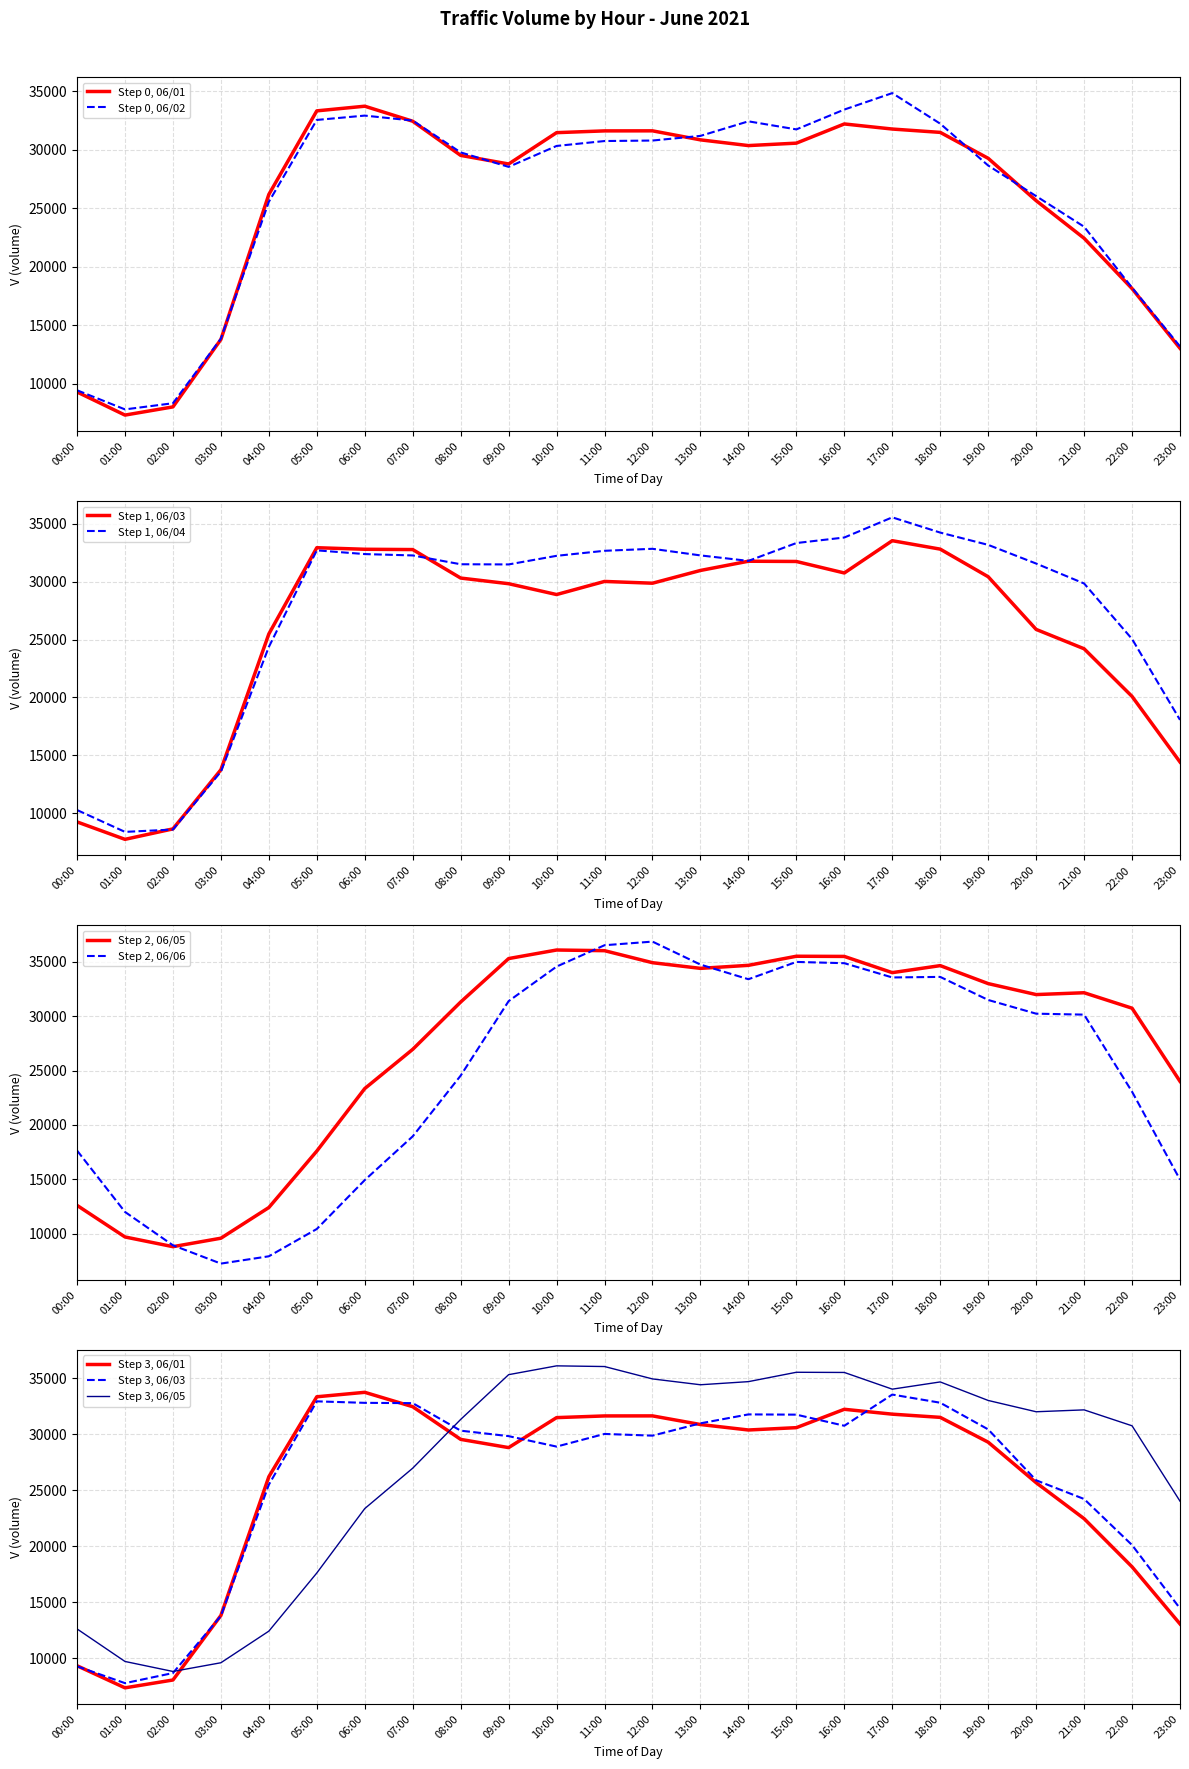

At which category does 06/01/2021 reach its first local valley?

01:00